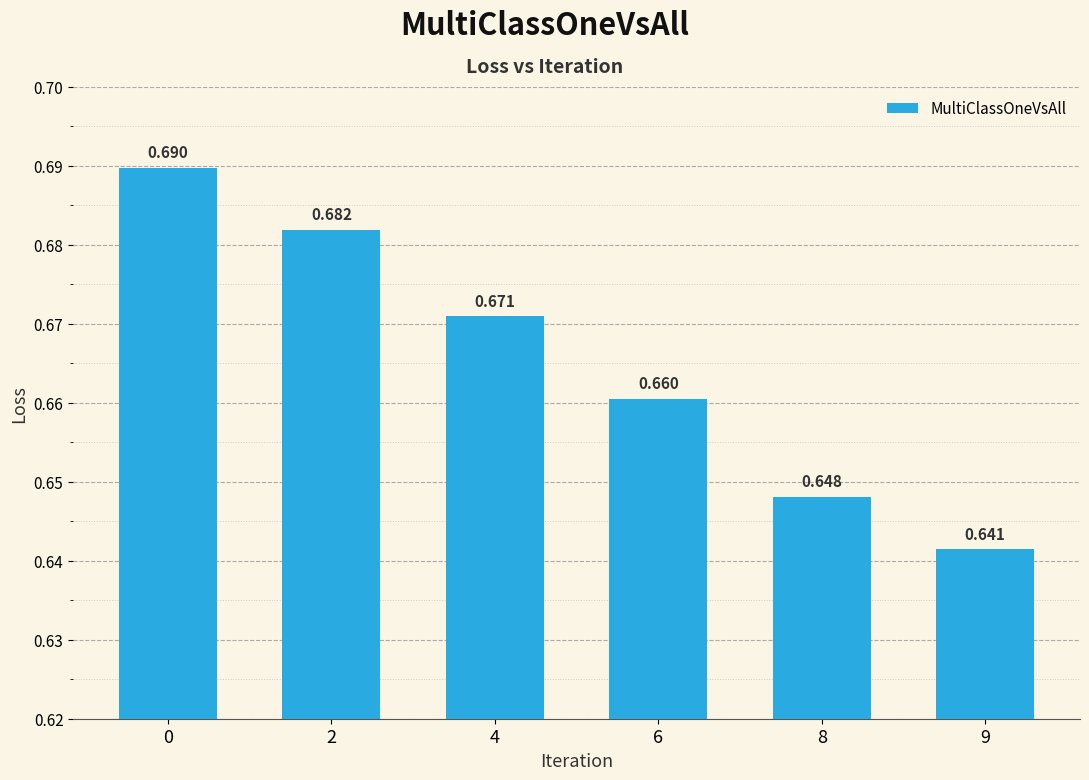

Does the chart contain any negative values?

No